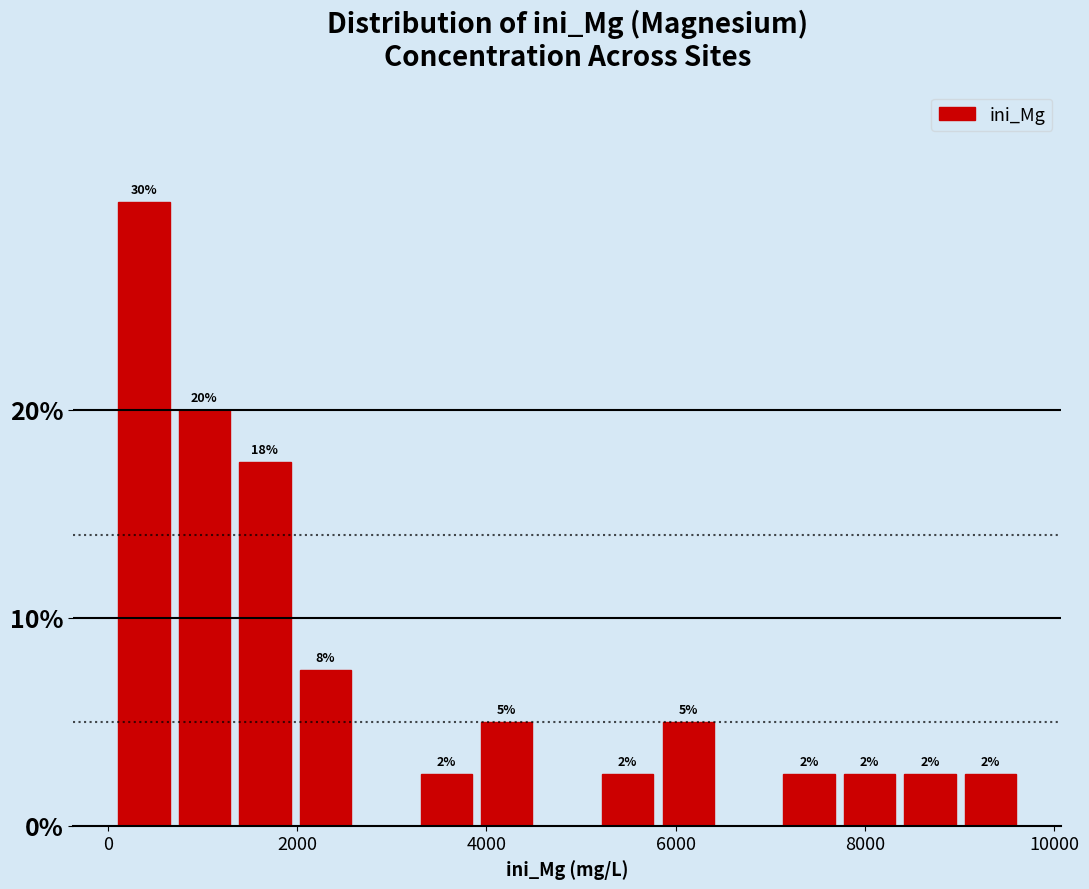

Around what value on the x-axis is the tallest bar? Give the approximate position of its centre, as read against the axis.

400